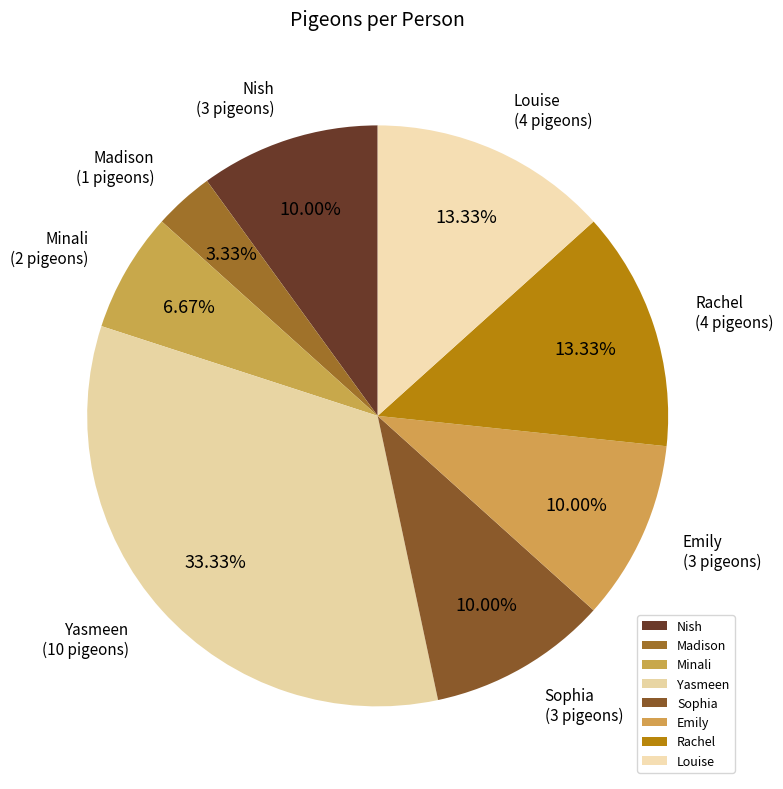

What percentage is the Emily slice, to the nearest percent?

10%